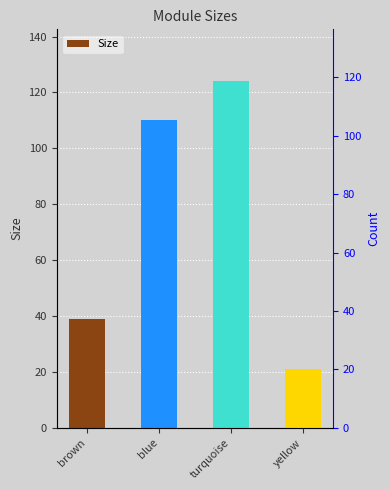

How many series are shown in this chart?

1